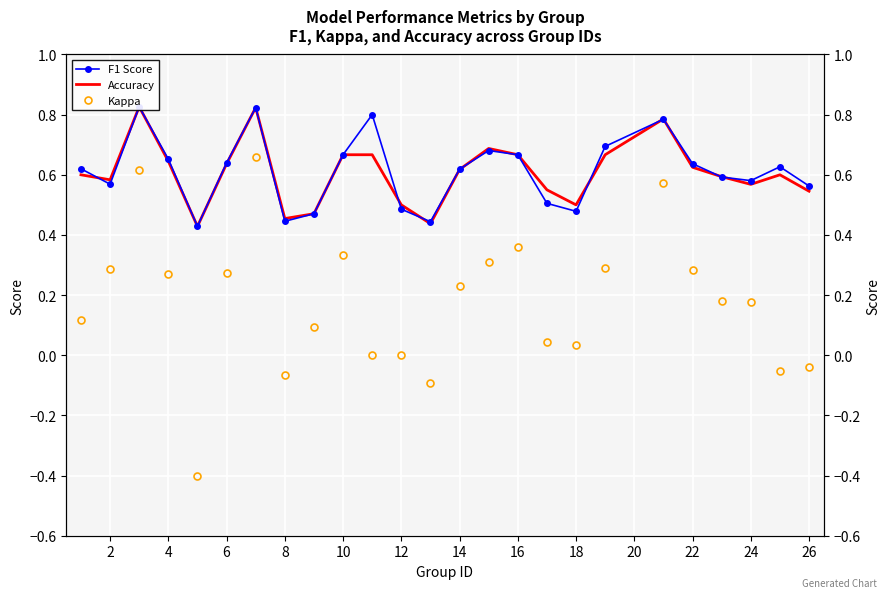

The value of F1 Score at 2 is 0.8. True or false?

False